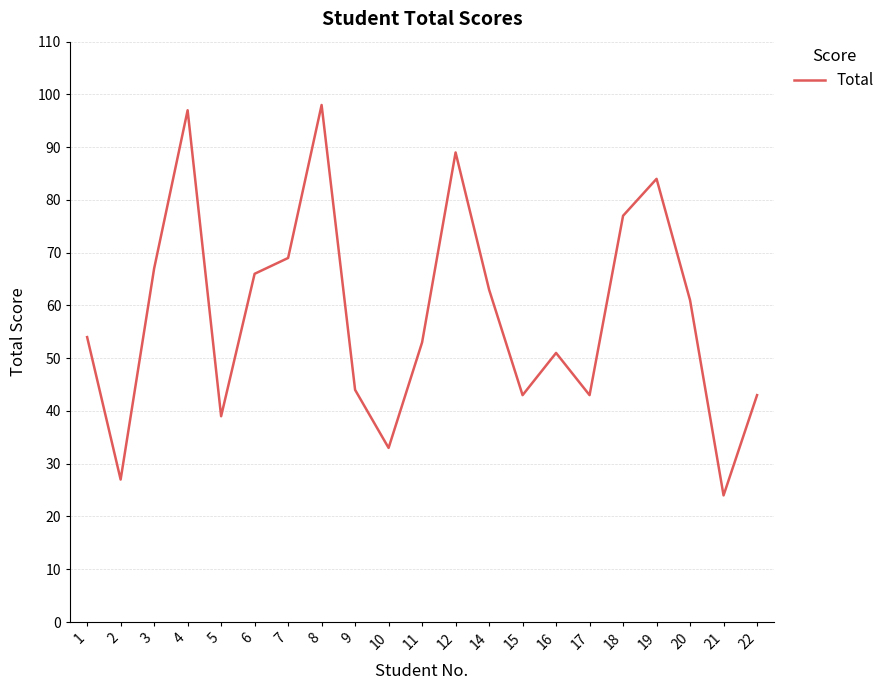

What is the difference between the maximum and minimum values?

74